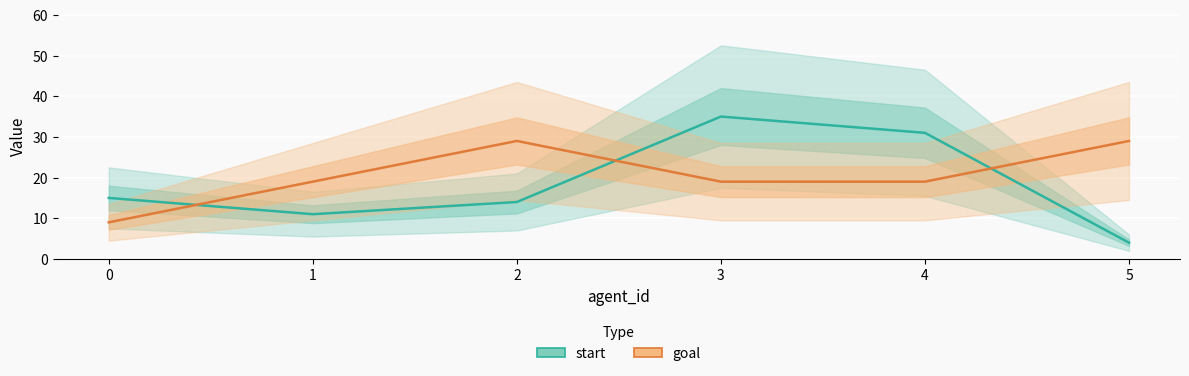

List the series in order of their overall mean, highest first.

goal, start